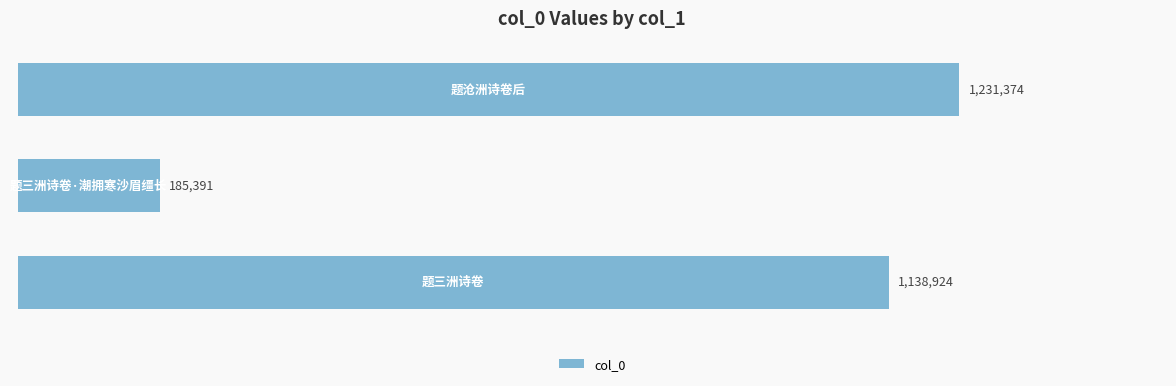

What is the difference between the maximum and minimum values?

1045983